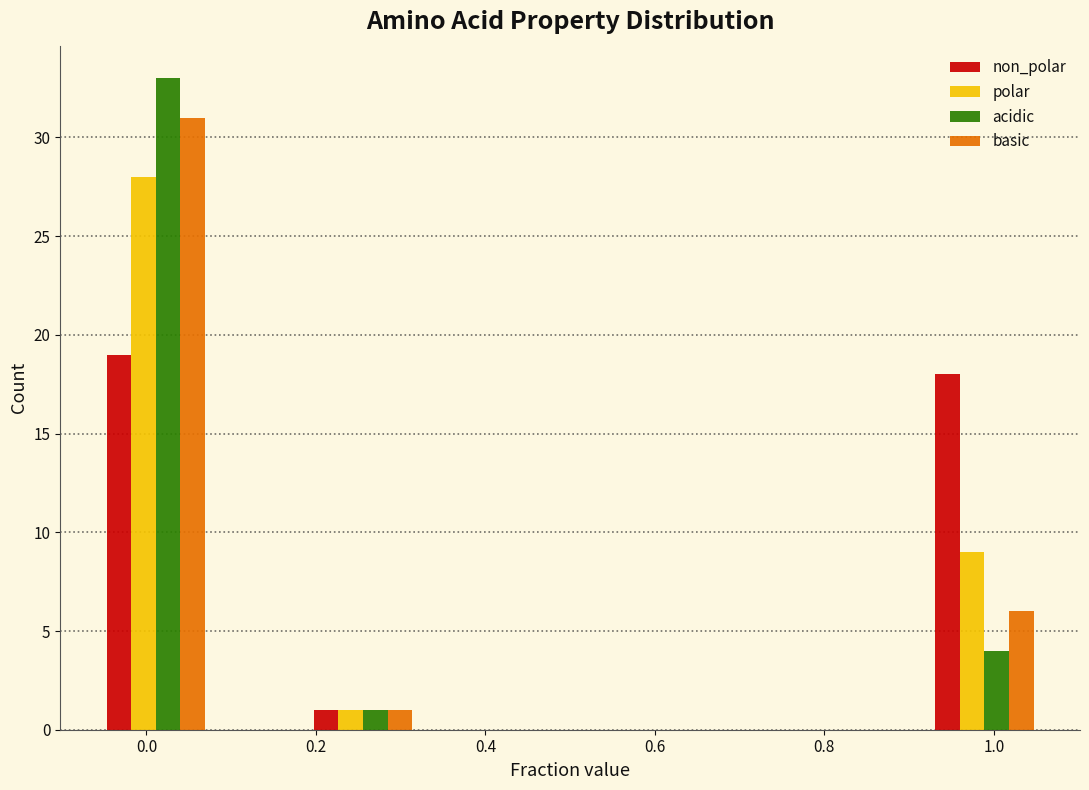

Reading left to right, transcribe this chart: for each range on the x-axis, give the height of each series' bar. Neither the bar edges nor the heights are printed on the chart, so give them approximately, as read against the axes.

-0.04 to 0.08: non_polar=19	polar=28	acidic=33	basic=31
0.08 to 0.20: non_polar=0	polar=0	acidic=0	basic=0
0.20 to 0.32: non_polar=1	polar=1	acidic=1	basic=1
0.32 to 0.44: non_polar=0	polar=0	acidic=0	basic=0
0.44 to 0.56: non_polar=0	polar=0	acidic=0	basic=0
0.56 to 0.68: non_polar=0	polar=0	acidic=0	basic=0
0.68 to 0.80: non_polar=0	polar=0	acidic=0	basic=0
0.80 to 0.92: non_polar=0	polar=0	acidic=0	basic=0
0.92 to 1.06: non_polar=18	polar=9	acidic=4	basic=6